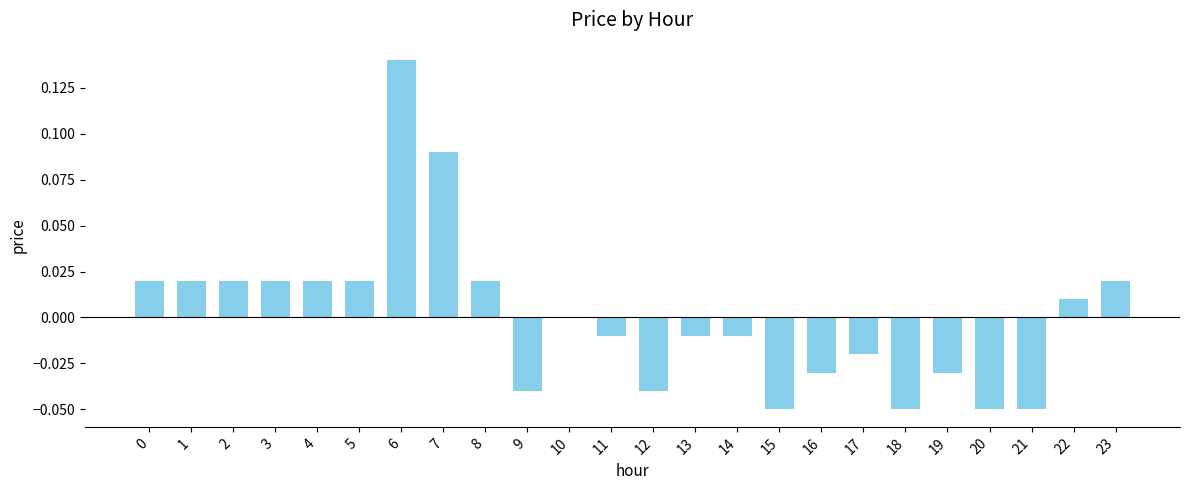

Which has a higher value, 6 or 22?

6